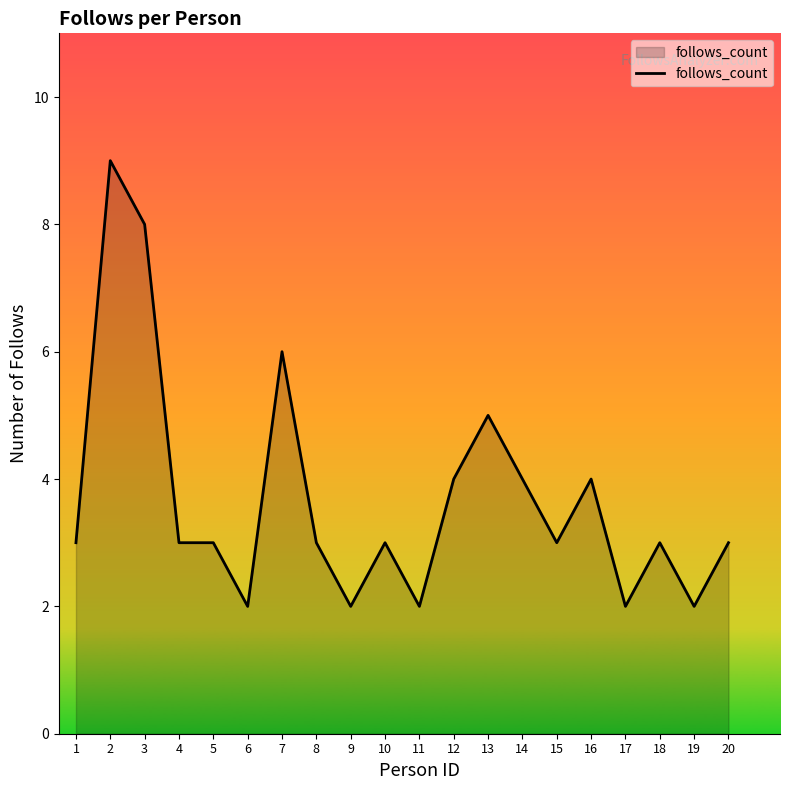

What is the minimum value shown in the chart?

2